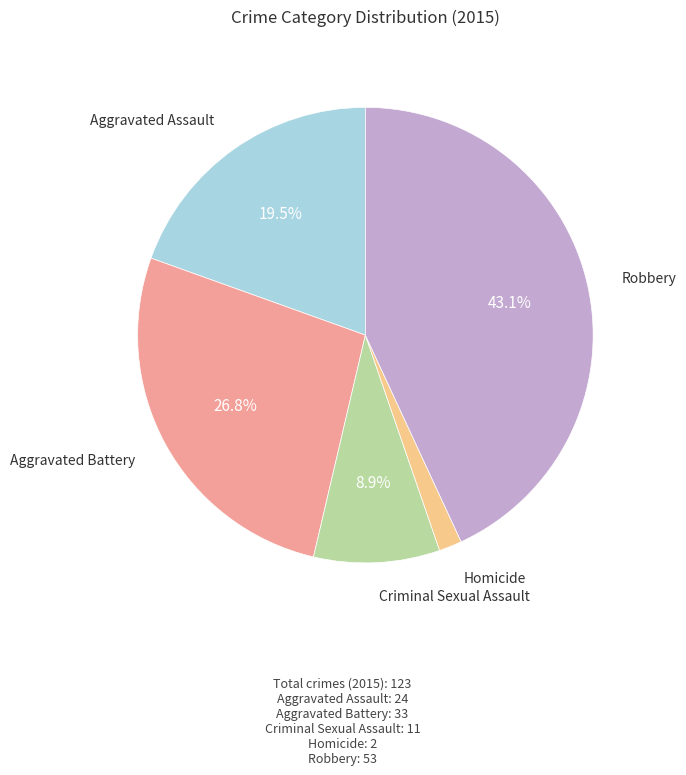

Is there any slice that represents more than half of the pie?

No